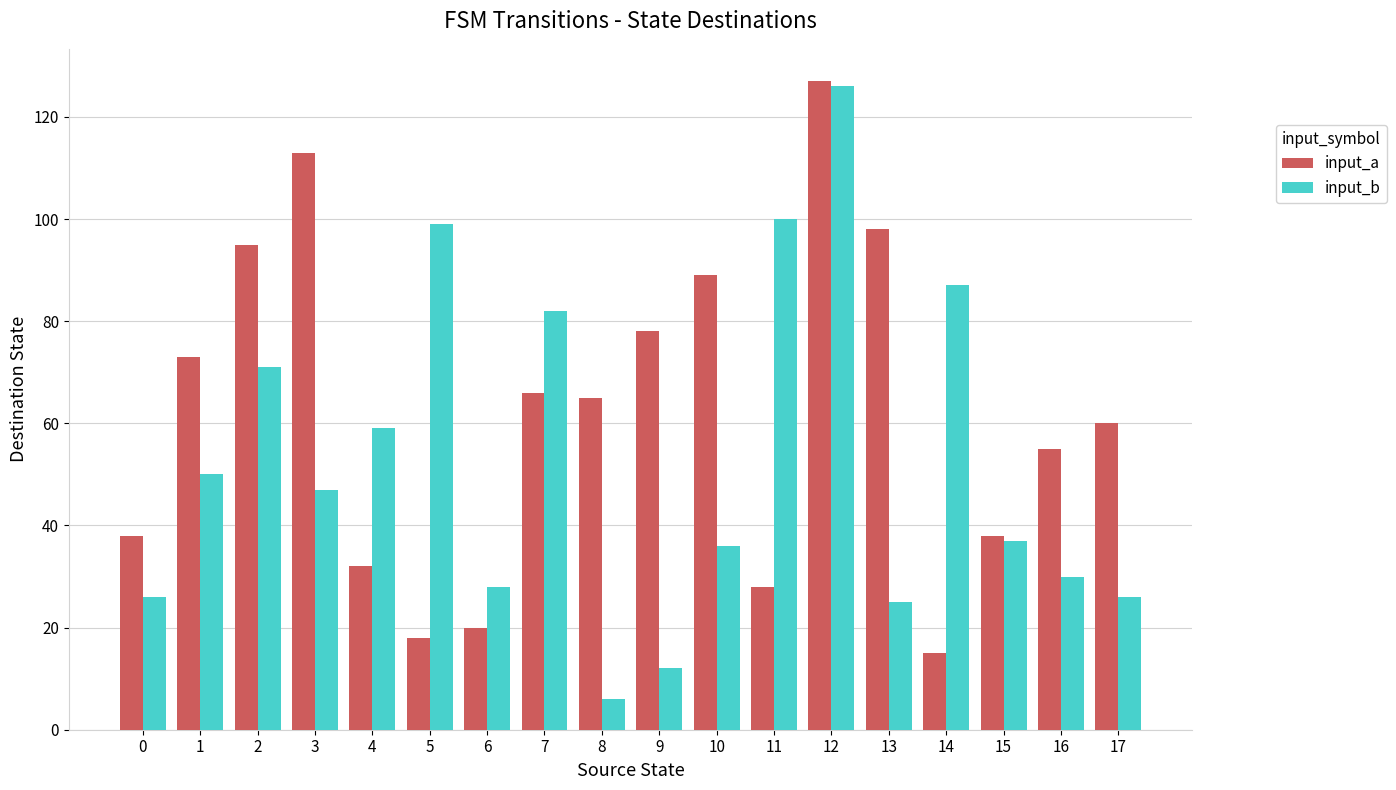

Which series has the largest range (max minus min)?

input_b